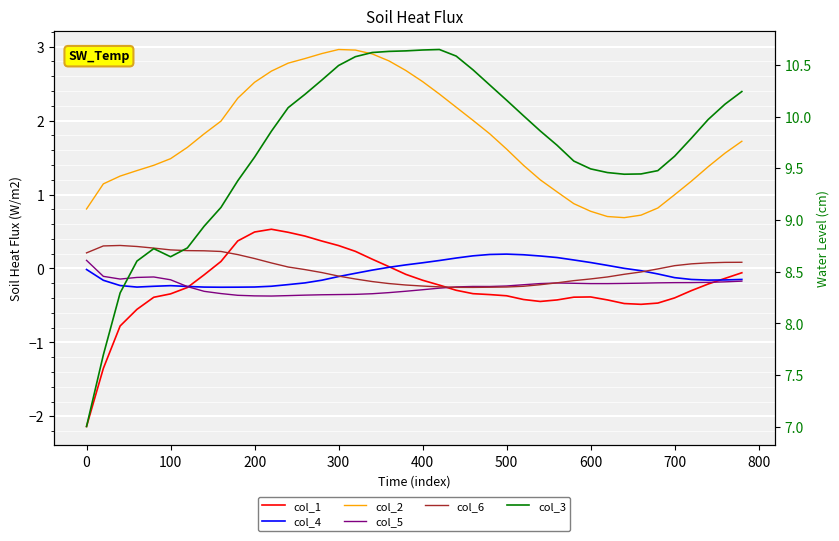

What is the difference between the second highest and second lowest values in the col_5 series?

0.3